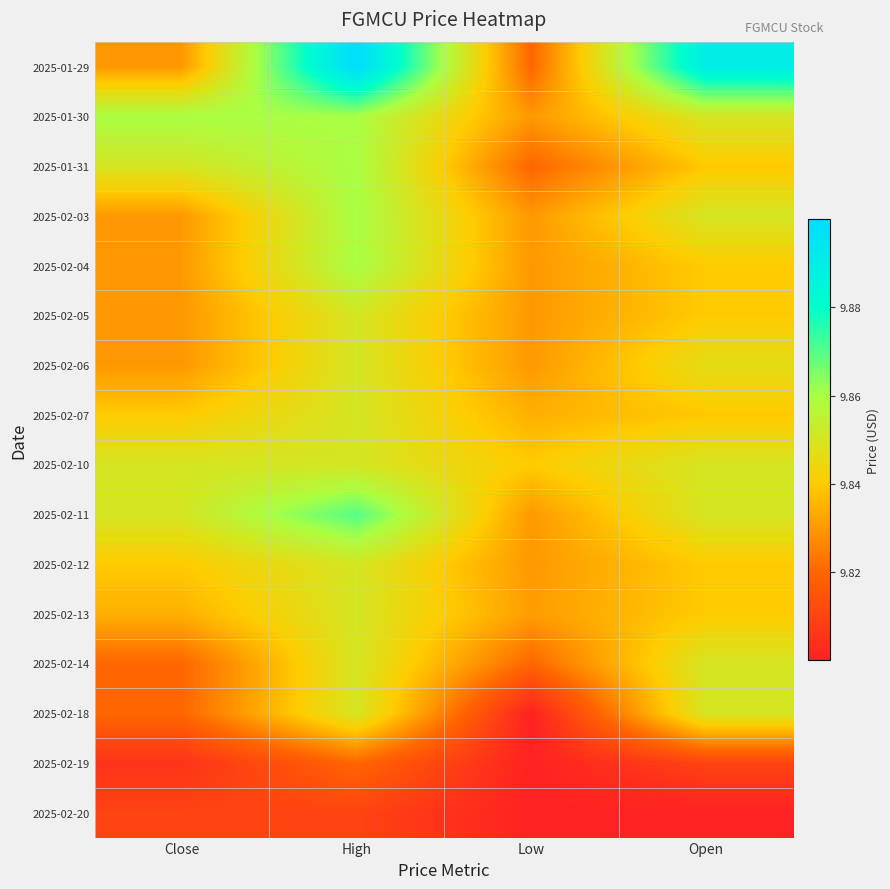

Between Low and Open, which is larger?

Open